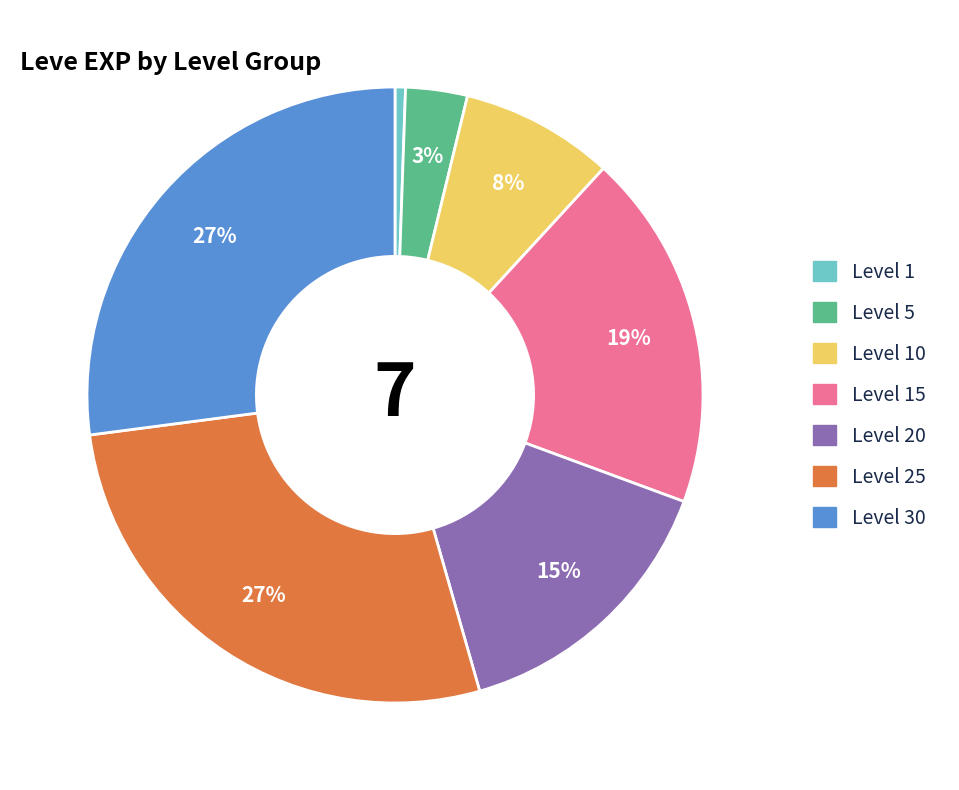

To the nearest percent, what is the average slice percentage?

14%